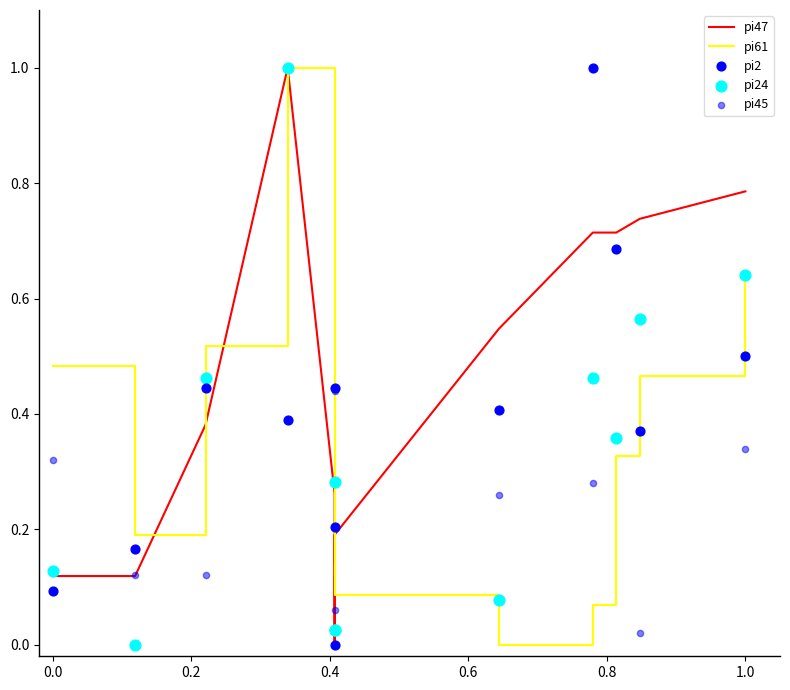

What are all the series names shown in the legend?

pi47, pi61, pi2, pi24, pi45